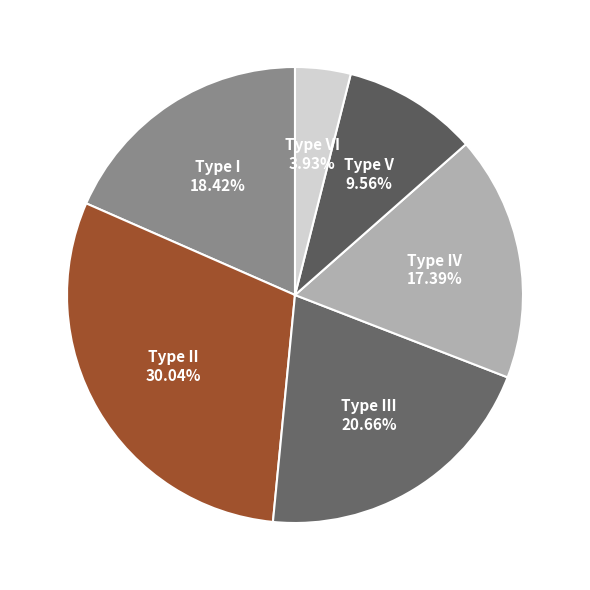

Is Type I the majority of the pie?

No